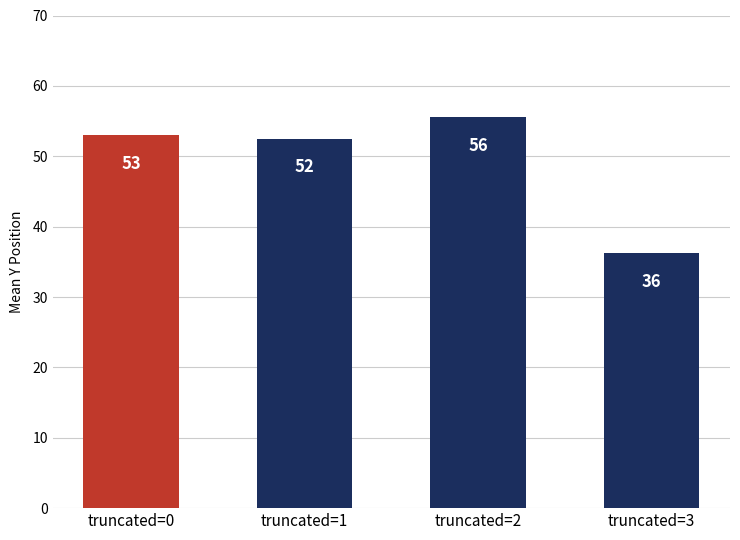

Are the bars grouped side by side (vs. stacked)?

No